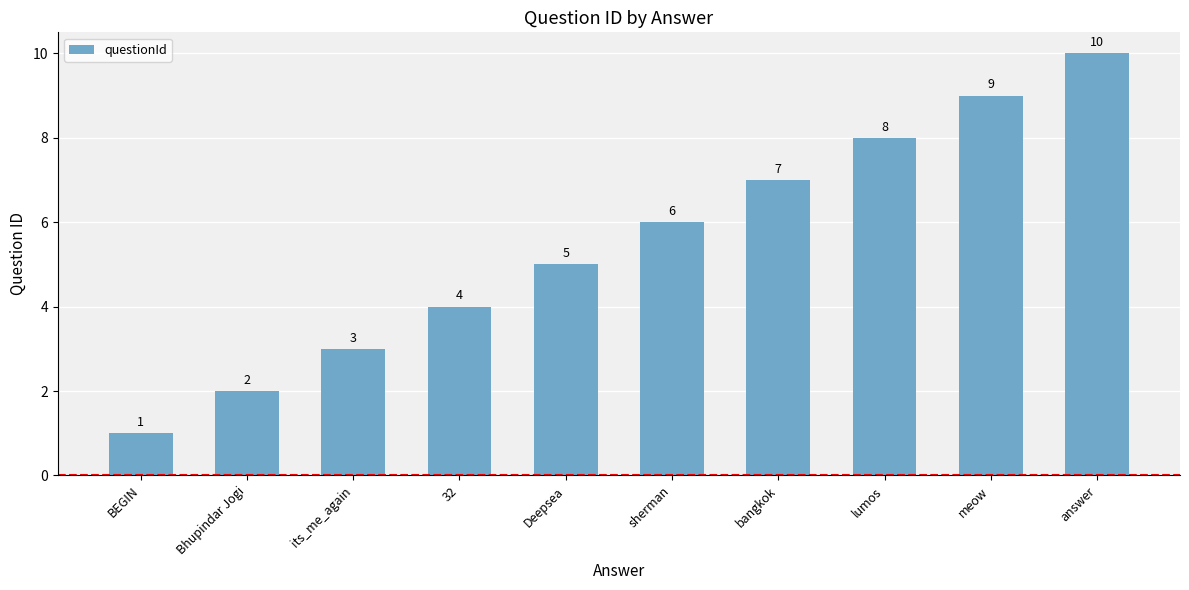

How many data points does each series have?

10